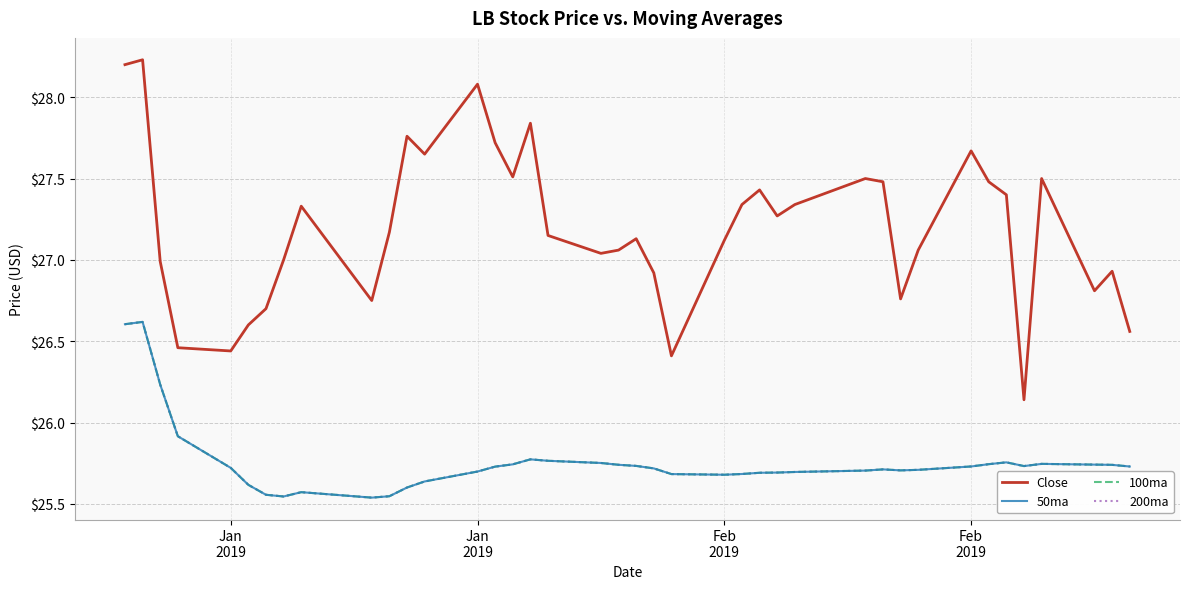

Reading left to right, list all the values displayed in this chart.

Close: 28.2	28.2	27.0	26.5	26.4	26.6	26.7	27.0	27.3	26.8	27.2	27.8	27.6	28.1	27.7	27.5	27.8	27.1	27.0	27.1	27.1	26.9	26.4	27.1	27.3	27.4	27.3	27.3	27.5	27.5	26.8	27.1	27.7	27.5	27.4	26.1	27.5	26.8	26.9	26.6
50ma: 26.6	26.6	26.2	25.9	25.7	25.6	25.6	25.5	25.6	25.5	25.5	25.6	25.6	25.7	25.7	25.7	25.8	25.8	25.8	25.7	25.7	25.7	25.7	25.7	25.7	25.7	25.7	25.7	25.7	25.7	25.7	25.7	25.7	25.7	25.8	25.7	25.7	25.7	25.7	25.7
100ma: 26.6	26.6	26.2	25.9	25.7	25.6	25.6	25.5	25.6	25.5	25.5	25.6	25.6	25.7	25.7	25.7	25.8	25.8	25.8	25.7	25.7	25.7	25.7	25.7	25.7	25.7	25.7	25.7	25.7	25.7	25.7	25.7	25.7	25.7	25.8	25.7	25.7	25.7	25.7	25.7
200ma: 26.6	26.6	26.2	25.9	25.7	25.6	25.6	25.5	25.6	25.5	25.5	25.6	25.6	25.7	25.7	25.7	25.8	25.8	25.8	25.7	25.7	25.7	25.7	25.7	25.7	25.7	25.7	25.7	25.7	25.7	25.7	25.7	25.7	25.7	25.8	25.7	25.7	25.7	25.7	25.7